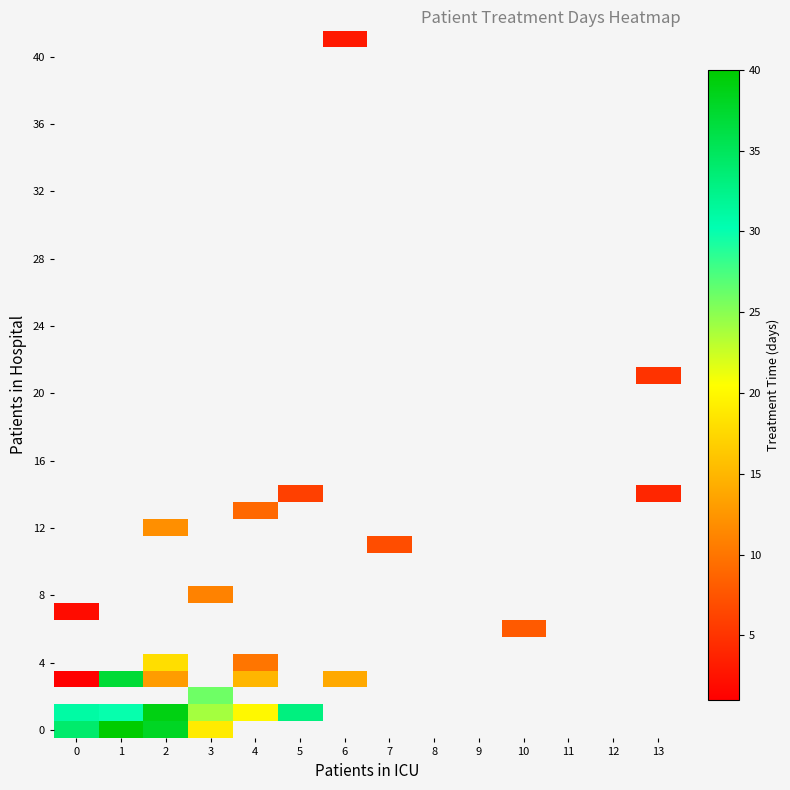

Between 12 and 3, which is larger?

3